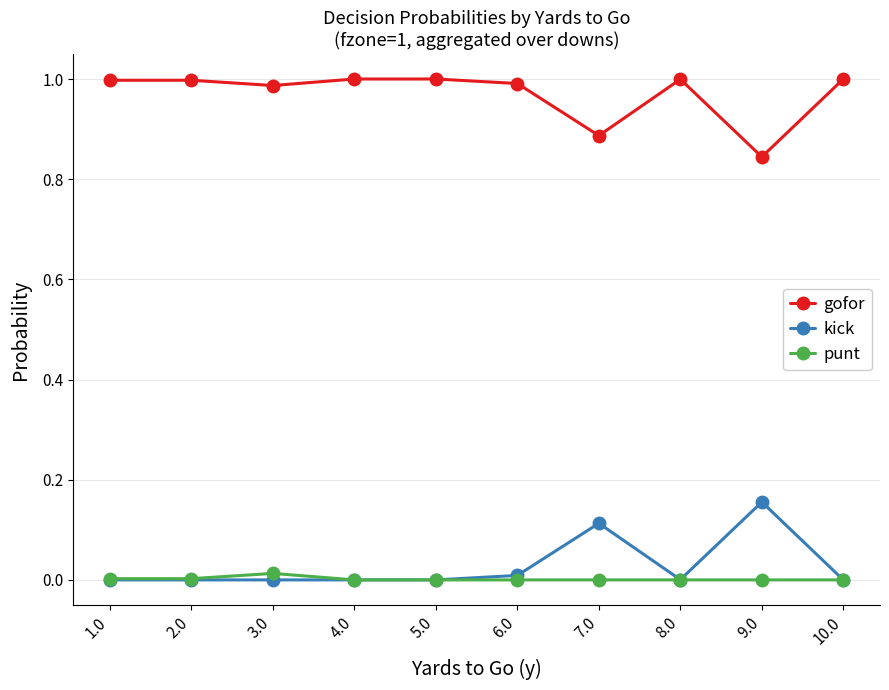

List the series in order of their peak value, lowest first.

punt, kick, gofor